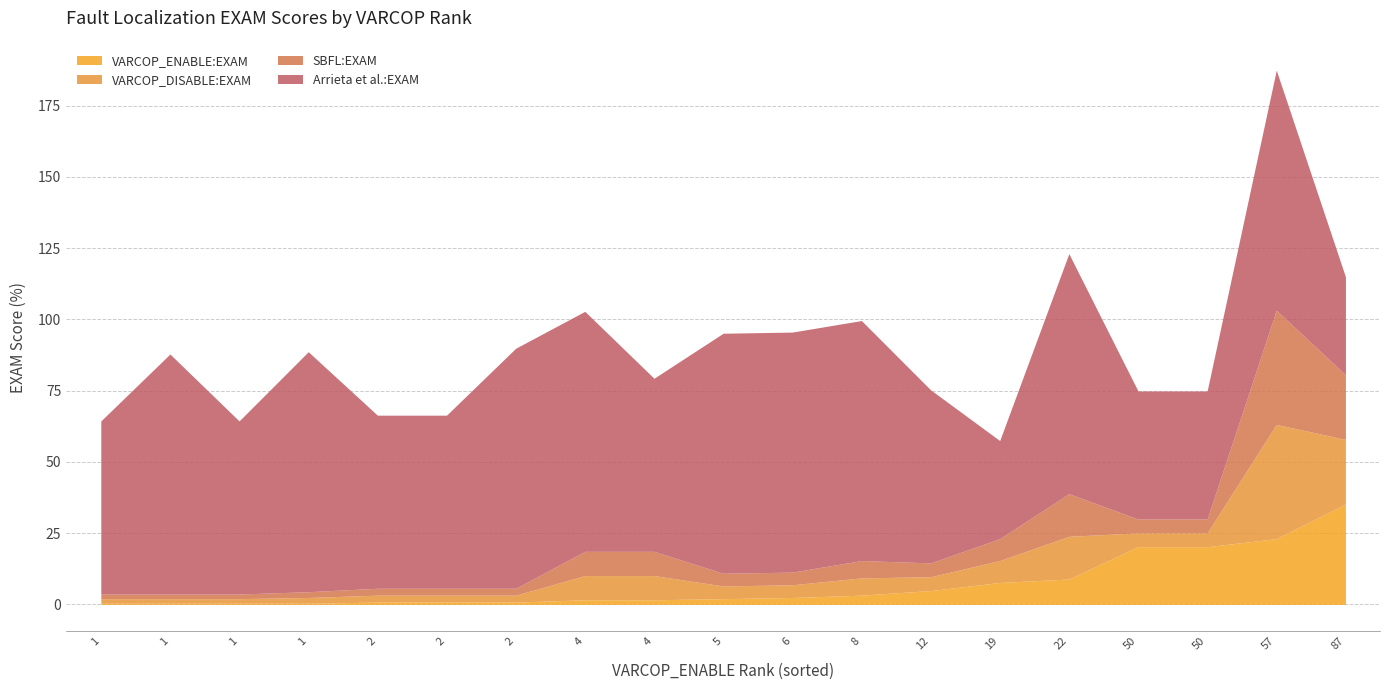

What is the difference between the maximum and minimum values in the SBFL:EXAM series?

38.5